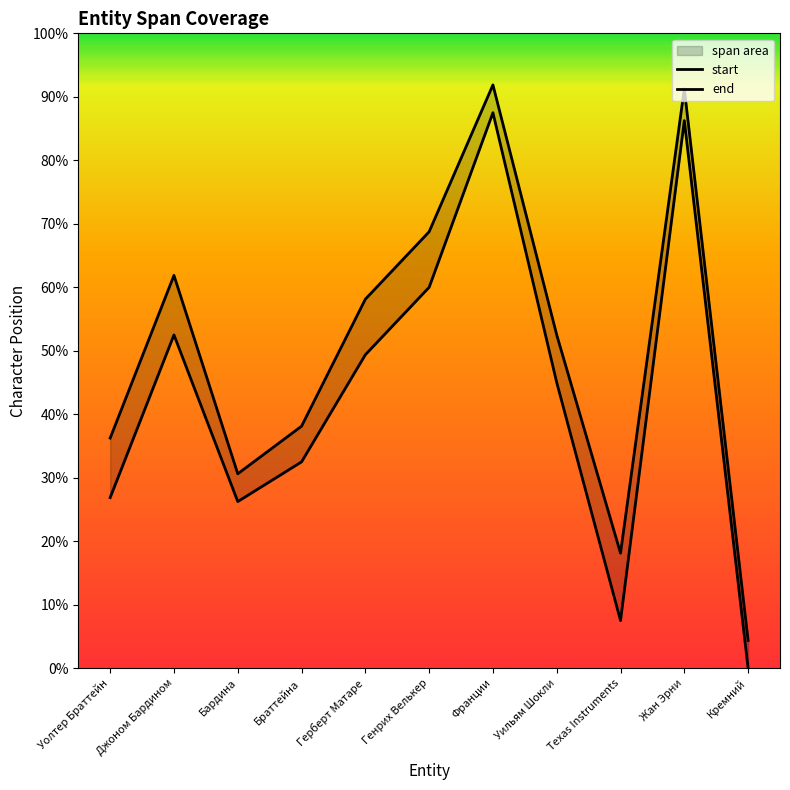

What is the sum of the end values at Texas Instruments and Уолтер Браттейн?

87